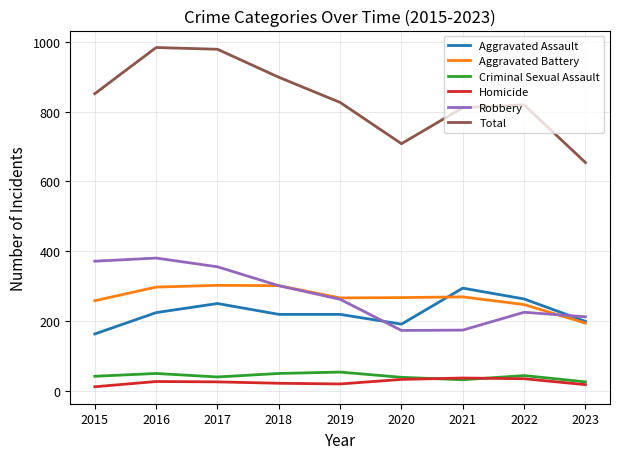

Where is the first local maximum for Aggravated Assault?

2017